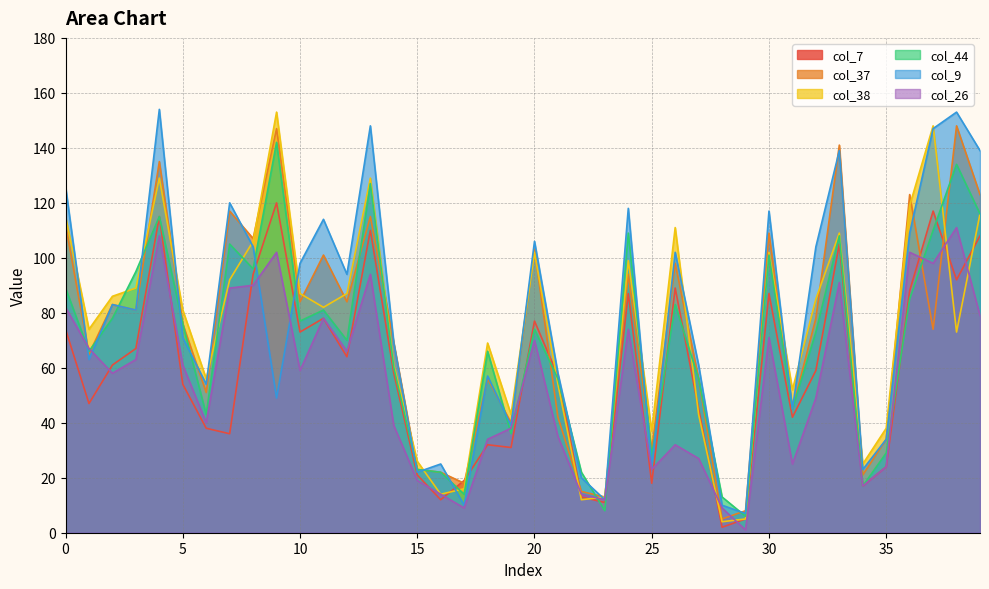

Rank the series at 23 from highest to lowest value.

col_37, col_38, col_9, col_26, col_7, col_44